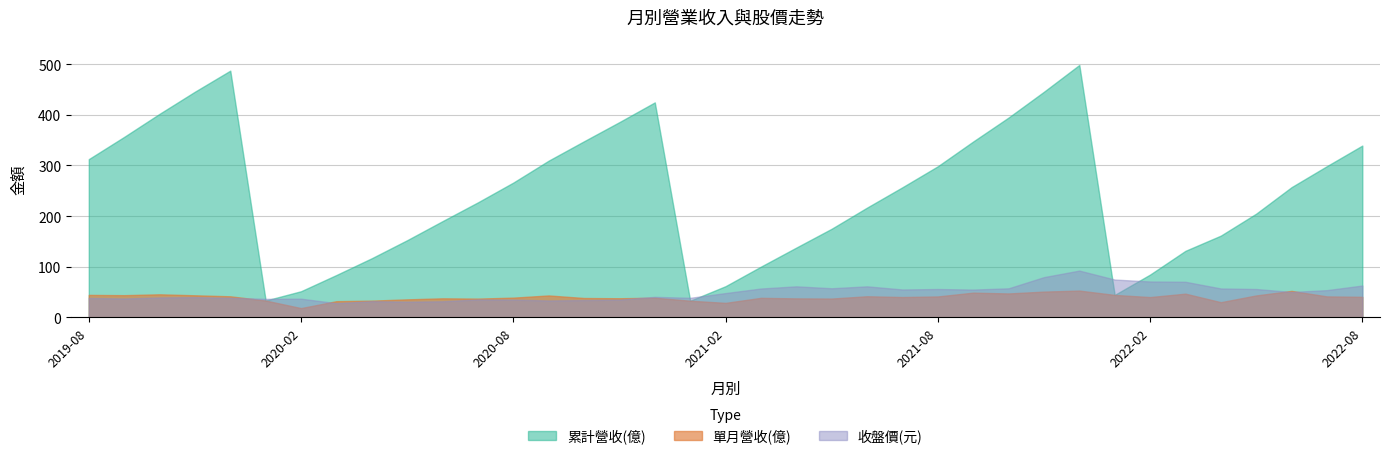

What is the total value across all series at 2021-08?

395.7